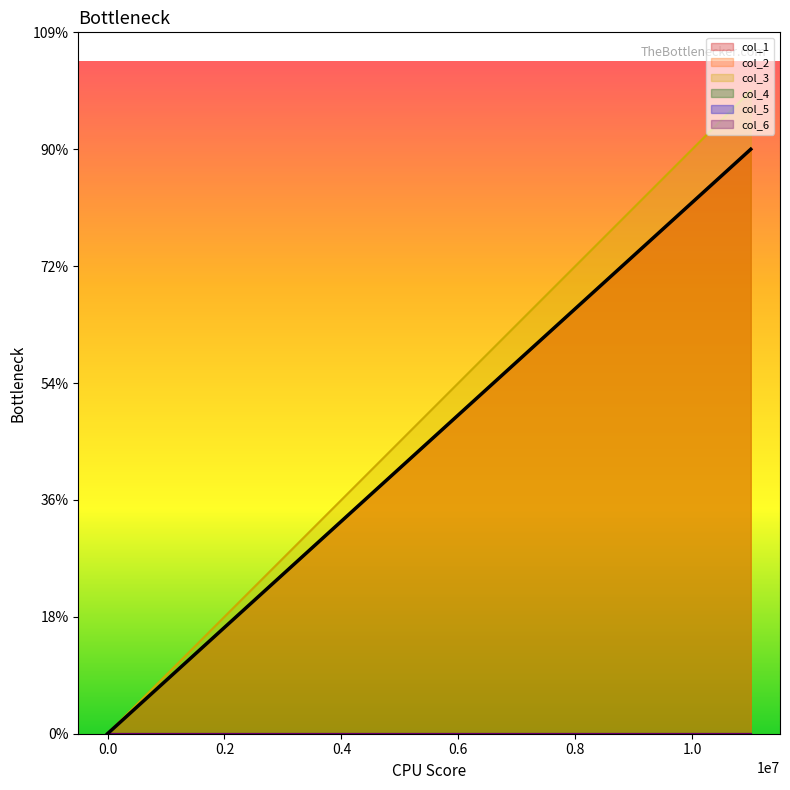

Between 0 and 11001000, which series saw the biggest shift?

col_3